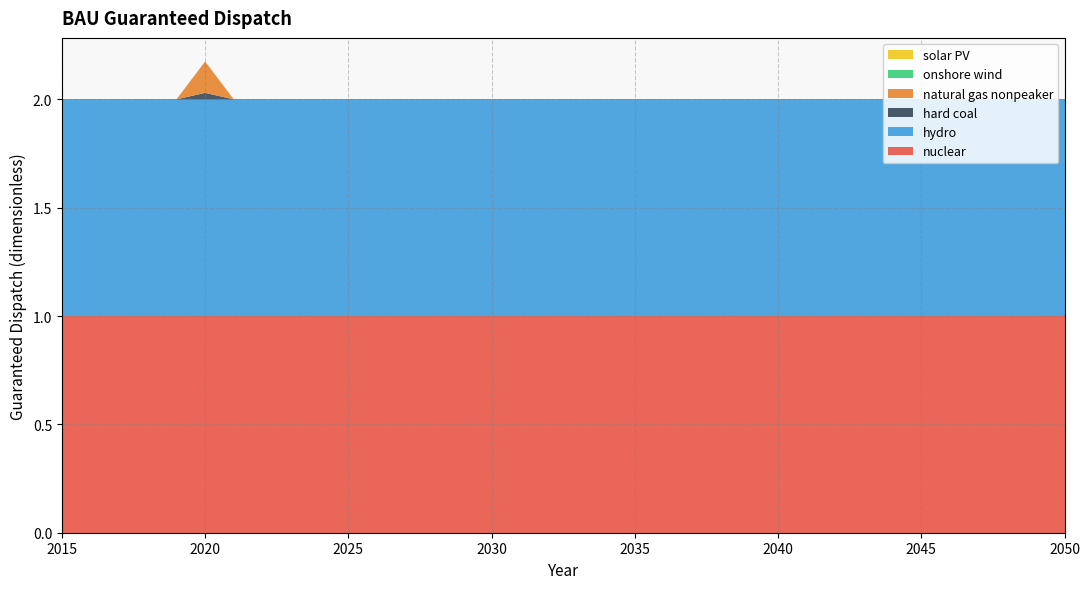

Reading right to left, list all the values displayed in this chart.

nuclear: 2050=1.0	2049=1.0	2048=1.0	2047=1.0	2046=1.0	2045=1.0	2044=1.0	2043=1.0	2042=1.0	2041=1.0	2040=1.0	2039=1.0	2038=1.0	2037=1.0	2036=1.0	2035=1.0	2034=1.0	2033=1.0	2032=1.0	2031=1.0	2030=1.0	2029=1.0	2028=1.0	2027=1.0	2026=1.0	2025=1.0	2024=1.0	2023=1.0	2022=1.0	2021=1.0	2020=1.0	2019=1.0	2018=1.0	2017=1.0	2016=1.0	2015=1.0
hydro: 2050=1.0	2049=1.0	2048=1.0	2047=1.0	2046=1.0	2045=1.0	2044=1.0	2043=1.0	2042=1.0	2041=1.0	2040=1.0	2039=1.0	2038=1.0	2037=1.0	2036=1.0	2035=1.0	2034=1.0	2033=1.0	2032=1.0	2031=1.0	2030=1.0	2029=1.0	2028=1.0	2027=1.0	2026=1.0	2025=1.0	2024=1.0	2023=1.0	2022=1.0	2021=1.0	2020=1.0	2019=1.0	2018=1.0	2017=1.0	2016=1.0	2015=1.0
hard coal: 2050=0.0	2049=0.0	2048=0.0	2047=0.0	2046=0.0	2045=0.0	2044=0.0	2043=0.0	2042=0.0	2041=0.0	2040=0.0	2039=0.0	2038=0.0	2037=0.0	2036=0.0	2035=0.0	2034=0.0	2033=0.0	2032=0.0	2031=0.0	2030=0.0	2029=0.0	2028=0.0	2027=0.0	2026=0.0	2025=0.0	2024=0.0	2023=0.0	2022=0.0	2021=0.0	2020=0.0	2019=0.0	2018=0.0	2017=0.0	2016=0.0	2015=0.0
natural gas nonpeaker: 2050=0.0	2049=0.0	2048=0.0	2047=0.0	2046=0.0	2045=0.0	2044=0.0	2043=0.0	2042=0.0	2041=0.0	2040=0.0	2039=0.0	2038=0.0	2037=0.0	2036=0.0	2035=0.0	2034=0.0	2033=0.0	2032=0.0	2031=0.0	2030=0.0	2029=0.0	2028=0.0	2027=0.0	2026=0.0	2025=0.0	2024=0.0	2023=0.0	2022=0.0	2021=0.0	2020=0.1	2019=0.0	2018=0.0	2017=0.0	2016=0.0	2015=0.0
onshore wind: 2050=0.0	2049=0.0	2048=0.0	2047=0.0	2046=0.0	2045=0.0	2044=0.0	2043=0.0	2042=0.0	2041=0.0	2040=0.0	2039=0.0	2038=0.0	2037=0.0	2036=0.0	2035=0.0	2034=0.0	2033=0.0	2032=0.0	2031=0.0	2030=0.0	2029=0.0	2028=0.0	2027=0.0	2026=0.0	2025=0.0	2024=0.0	2023=0.0	2022=0.0	2021=0.0	2020=0.0	2019=0.0	2018=0.0	2017=0.0	2016=0.0	2015=0.0
solar PV: 2050=0.0	2049=0.0	2048=0.0	2047=0.0	2046=0.0	2045=0.0	2044=0.0	2043=0.0	2042=0.0	2041=0.0	2040=0.0	2039=0.0	2038=0.0	2037=0.0	2036=0.0	2035=0.0	2034=0.0	2033=0.0	2032=0.0	2031=0.0	2030=0.0	2029=0.0	2028=0.0	2027=0.0	2026=0.0	2025=0.0	2024=0.0	2023=0.0	2022=0.0	2021=0.0	2020=0.0	2019=0.0	2018=0.0	2017=0.0	2016=0.0	2015=0.0